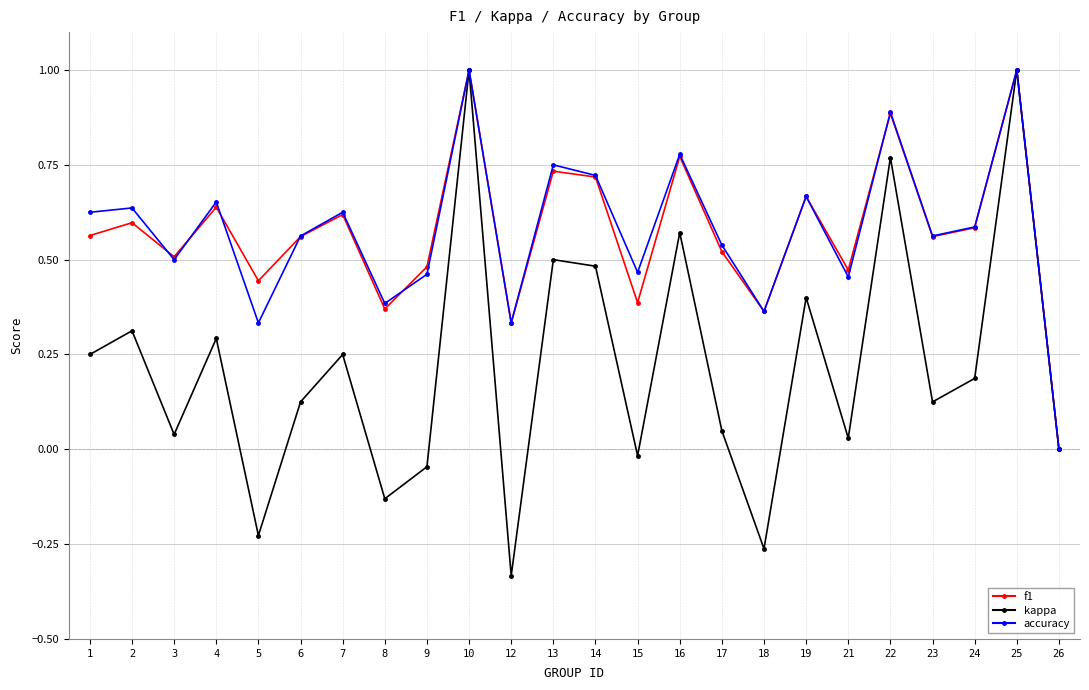

Is the value of accuracy at 16 greater than the value of kappa at 2?

Yes